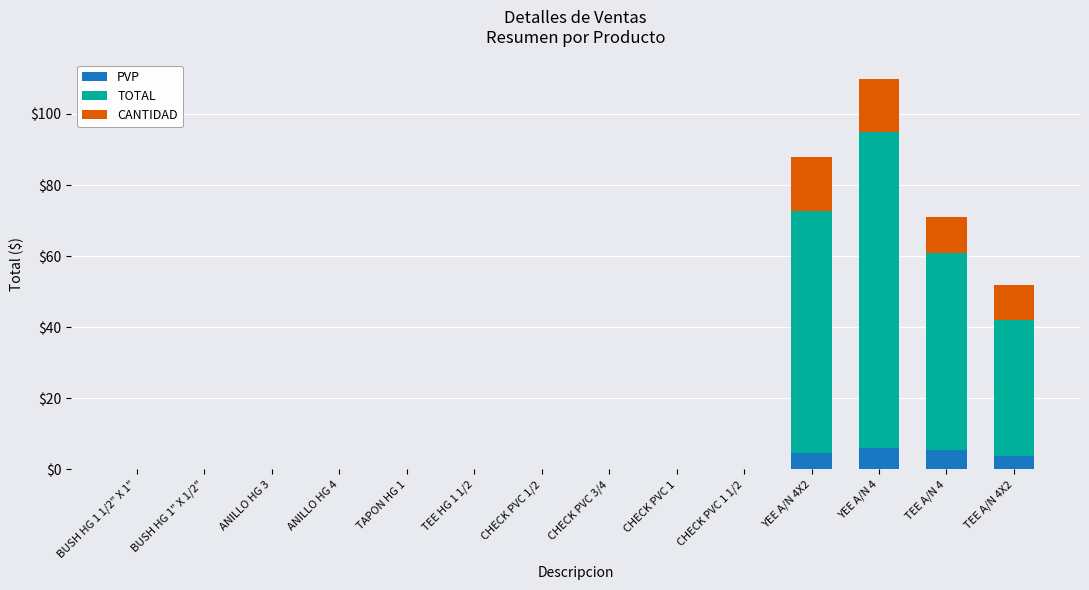

At which category is the sum across all series the highest?

YEE A/N 4